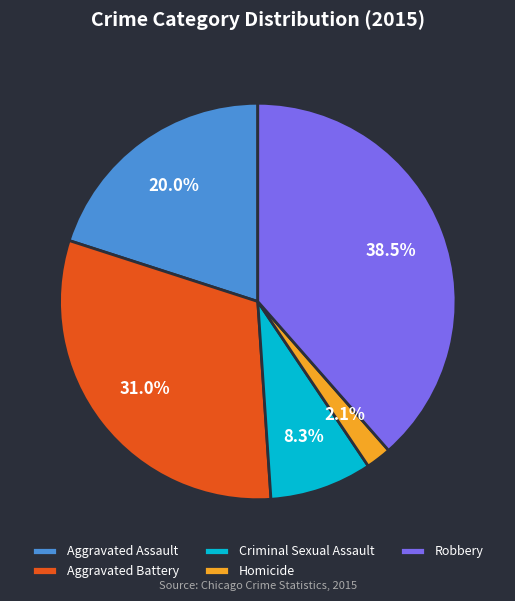

Combined, do Aggravated Assault and Criminal Sexual Assault account for over 50%?

No